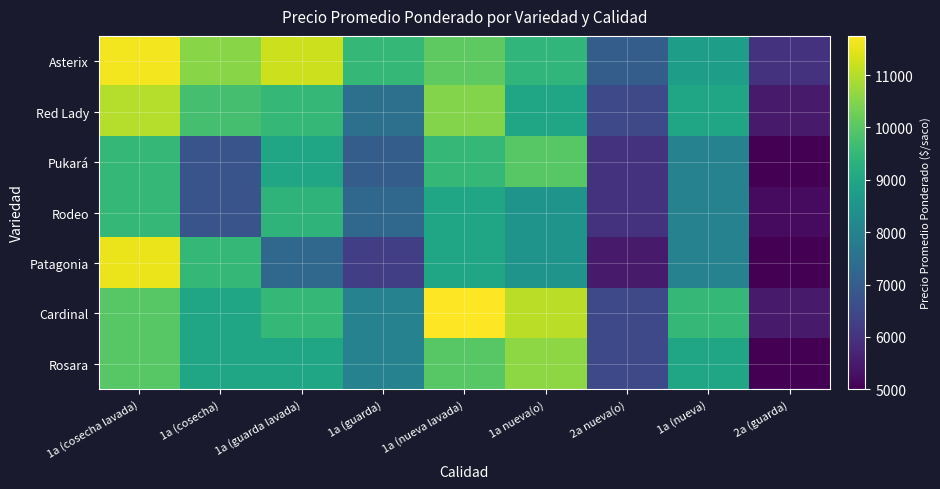

List the series in order of their peak value, highest first.

Cardinal, Asterix, Patagonia, Red Lady, Rosara, Pukará, Rodeo